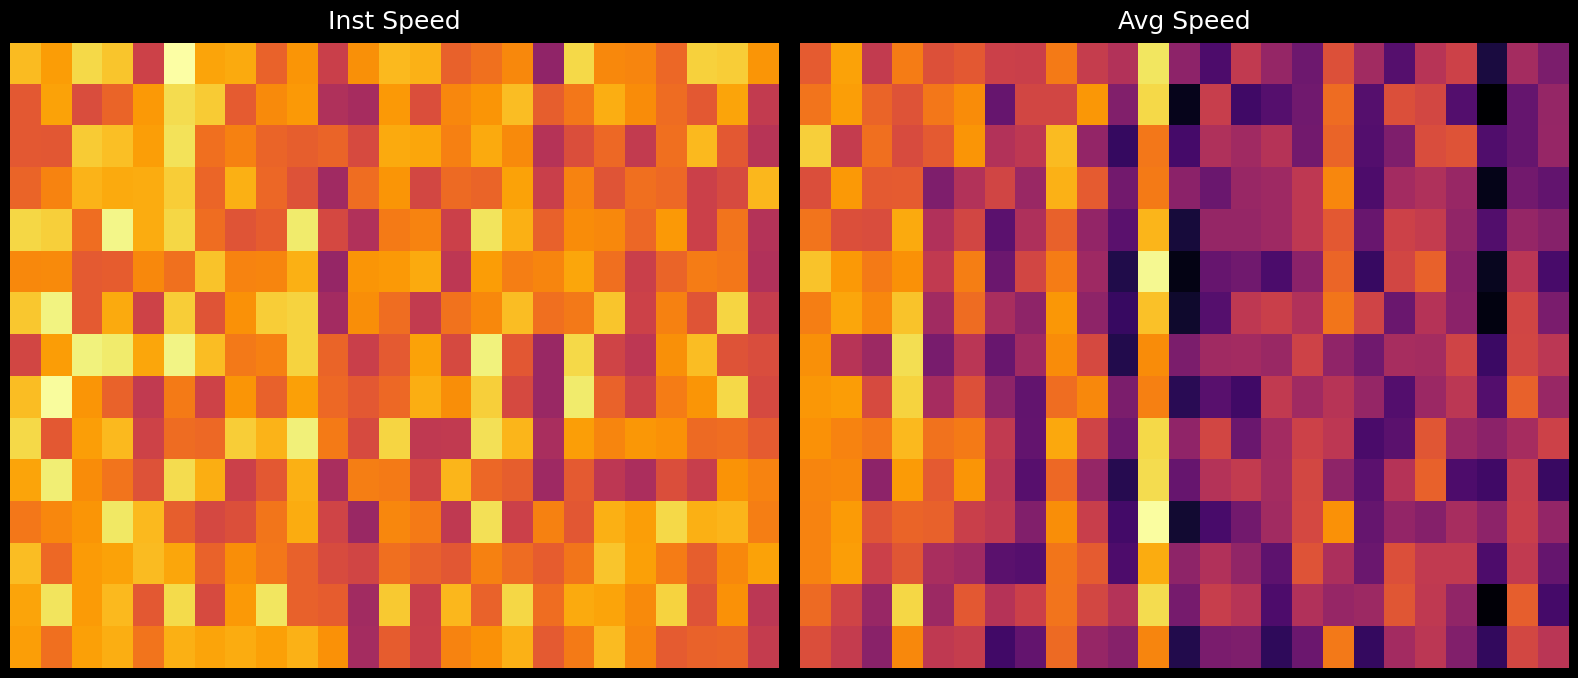

What is the average value of the 4 series?

9.1